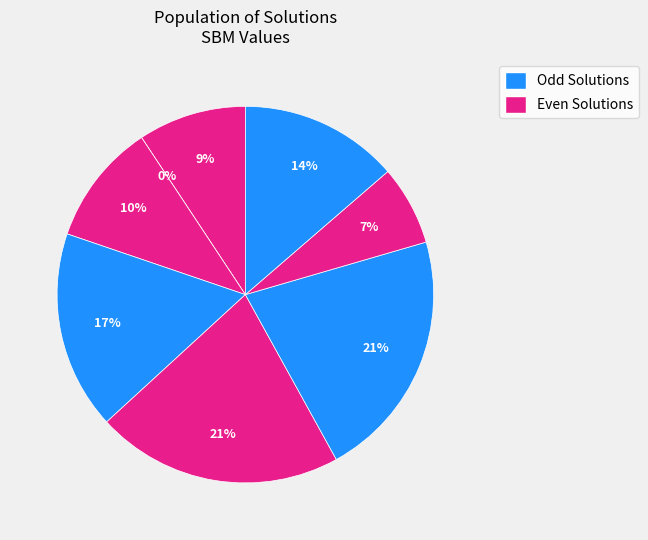

How many slices are in this pie chart?

8